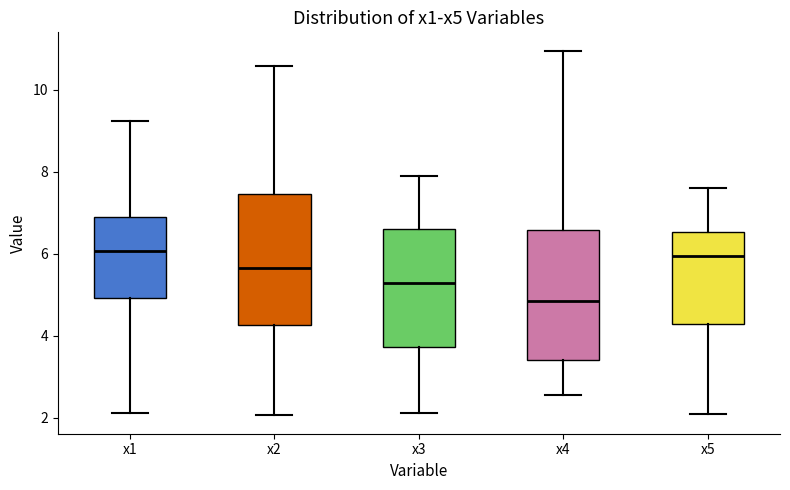

Reading left to right, transcribe this box plot: for each box, give where its median line is, the range the box spans, and where its two whiskers end, as read against the y-axis. The values are not printed on the chart, so give them approximately, as read against the axis.

x1: median 6.0, box 5.0 to 7.0, whiskers 2.2 to 9.2
x2: median 5.6, box 4.2 to 7.4, whiskers 2.0 to 10.6
x3: median 5.2, box 3.8 to 6.6, whiskers 2.2 to 8.0
x4: median 4.8, box 3.4 to 6.6, whiskers 2.6 to 11.0
x5: median 6.0, box 4.2 to 6.6, whiskers 2.0 to 7.6